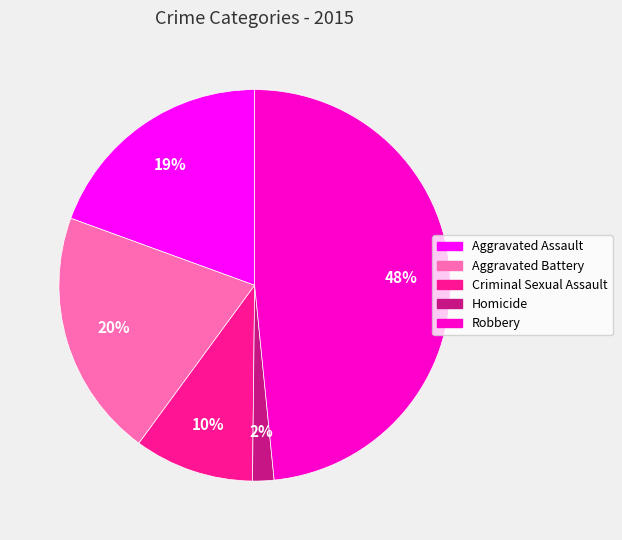

Combined, do Homicide and Criminal Sexual Assault account for over 50%?

No